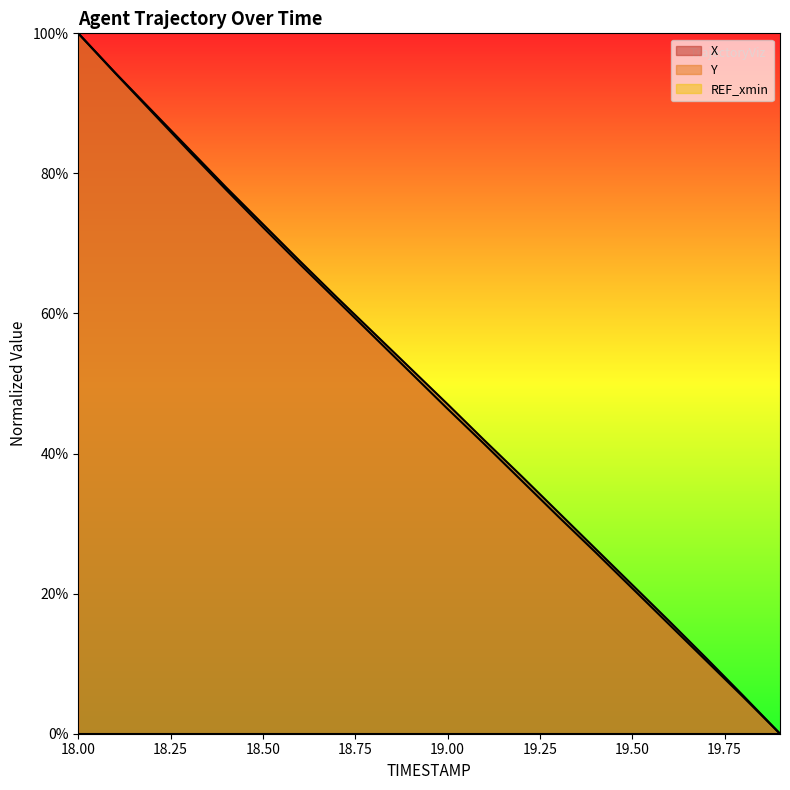

What is the total value across all series at 19.00?

93.4